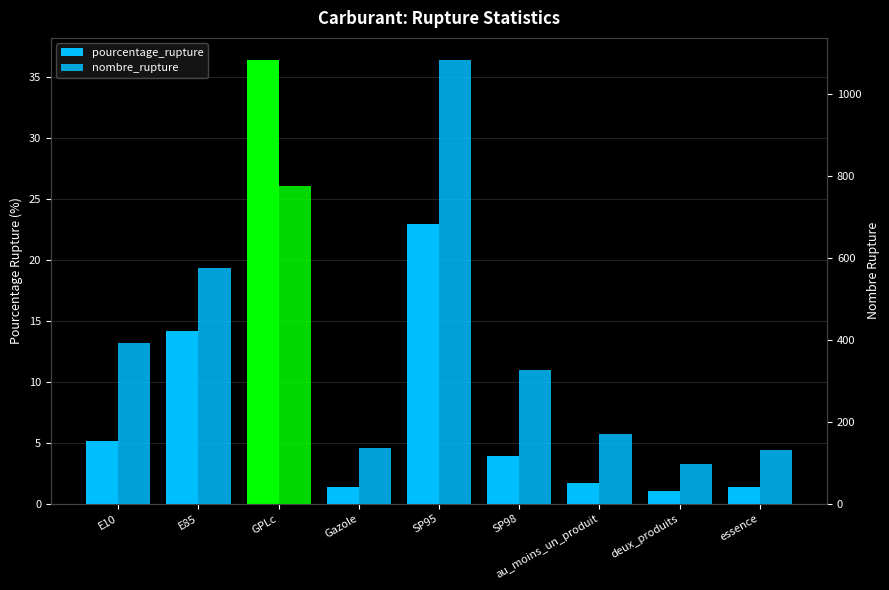

Reading right to left, list all the values displayed in this chart.

pourcentage_rupture: essence=1.3	deux_produits=1.0	au_moins_un_produit=1.7	SP98=3.9	SP95=22.9	Gazole=1.4	GPLc=36.4	E85=14.2	E10=5.1
nombre_rupture: essence=131.0	deux_produits=98.0	au_moins_un_produit=170.0	SP98=327.0	SP95=1082.0	Gazole=137.0	GPLc=774.0	E85=576.0	E10=392.0